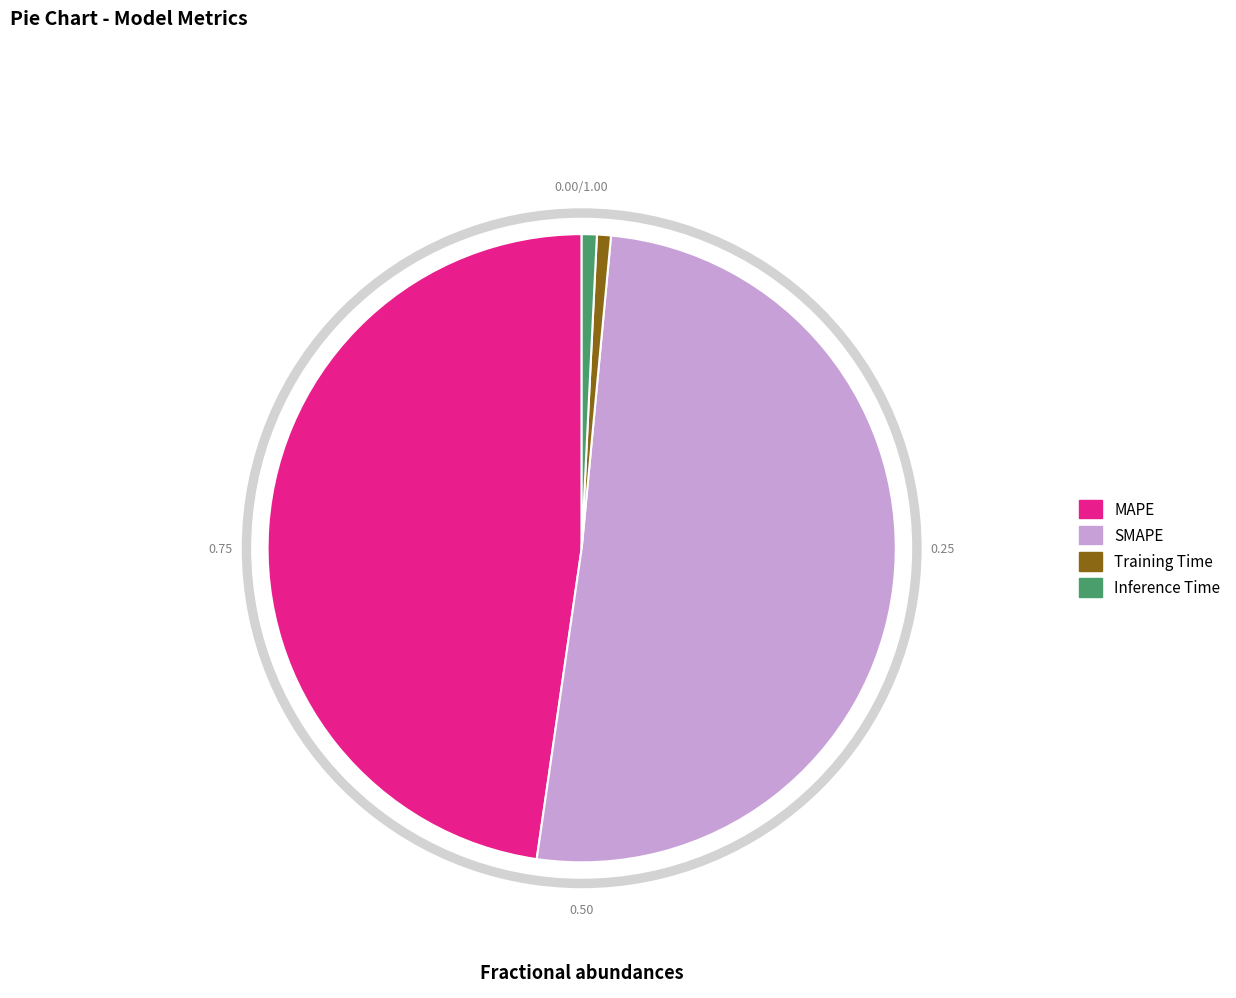

Which slice is the largest?

SMAPE